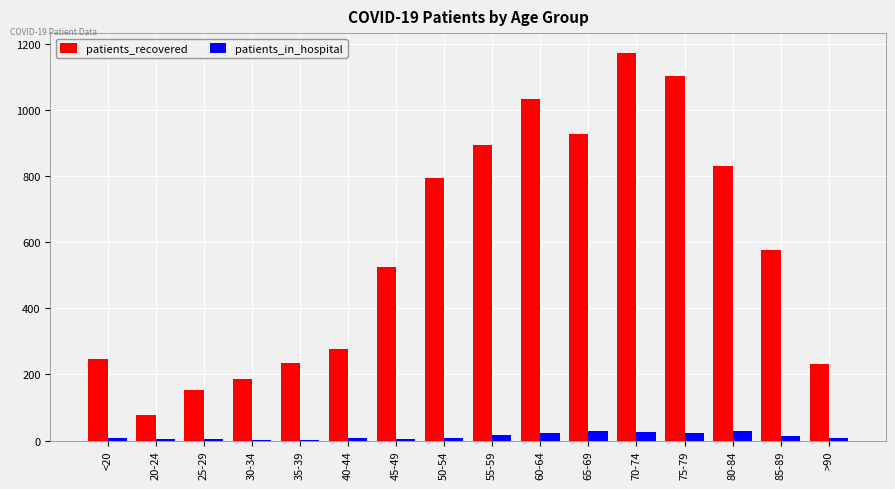

What are all the series names shown in the legend?

patients_recovered, patients_in_hospital